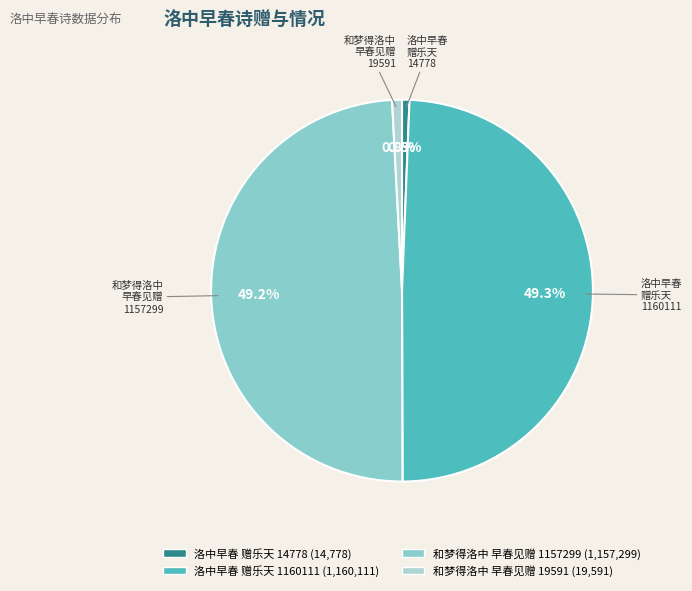

Is there any slice that represents more than half of the pie?

No